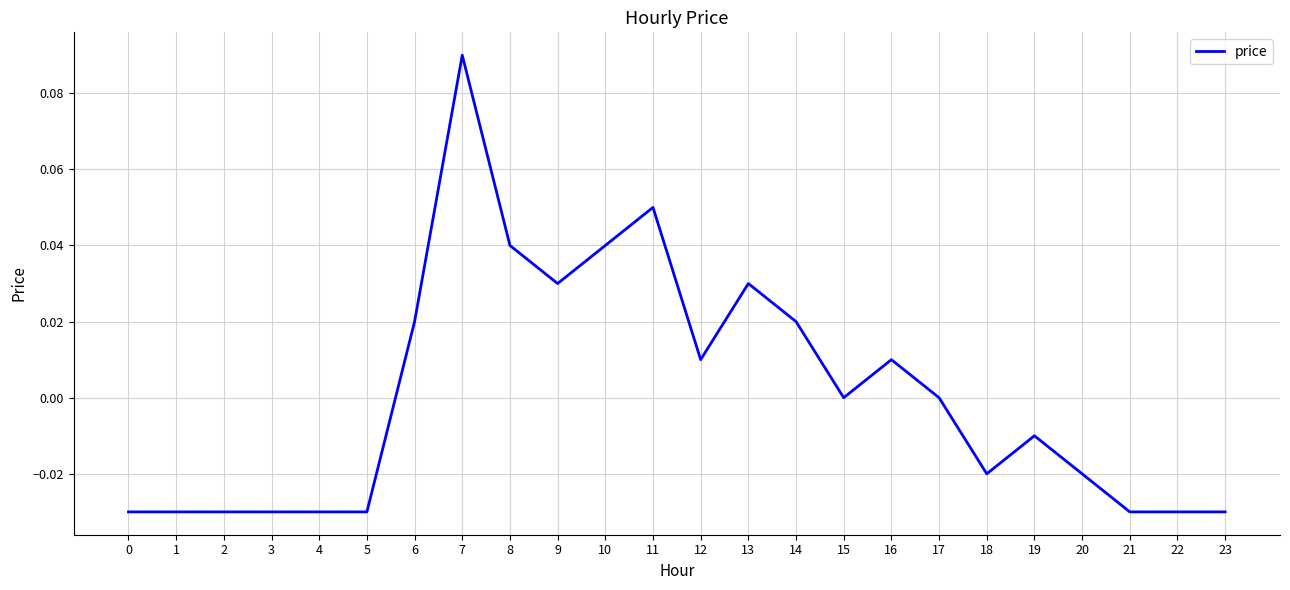

True or false: the data has more than 1 interior local peaks.

True